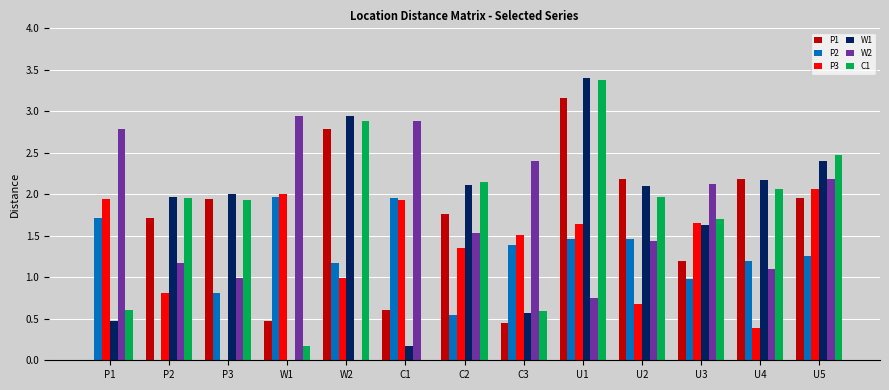

At which category is the sum across all series the highest?

U1